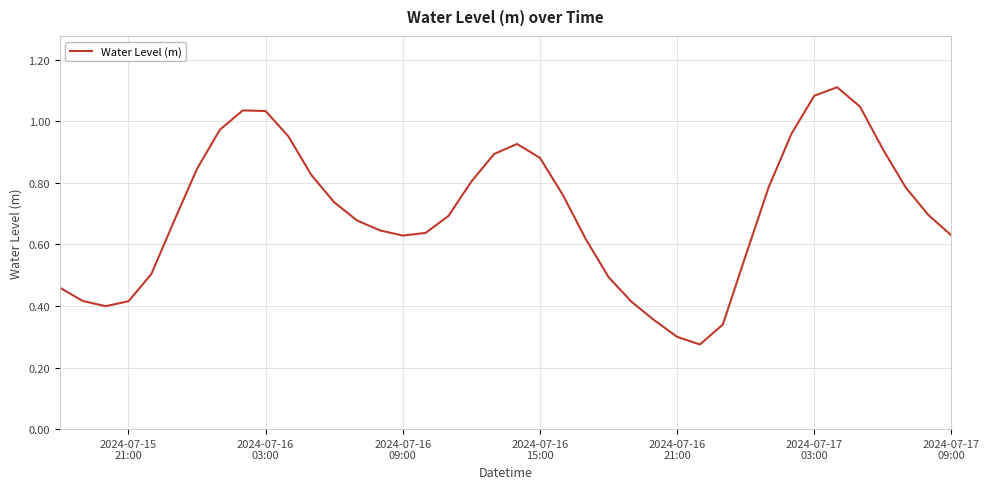

Does the chart display data point markers on the line(s)?

No